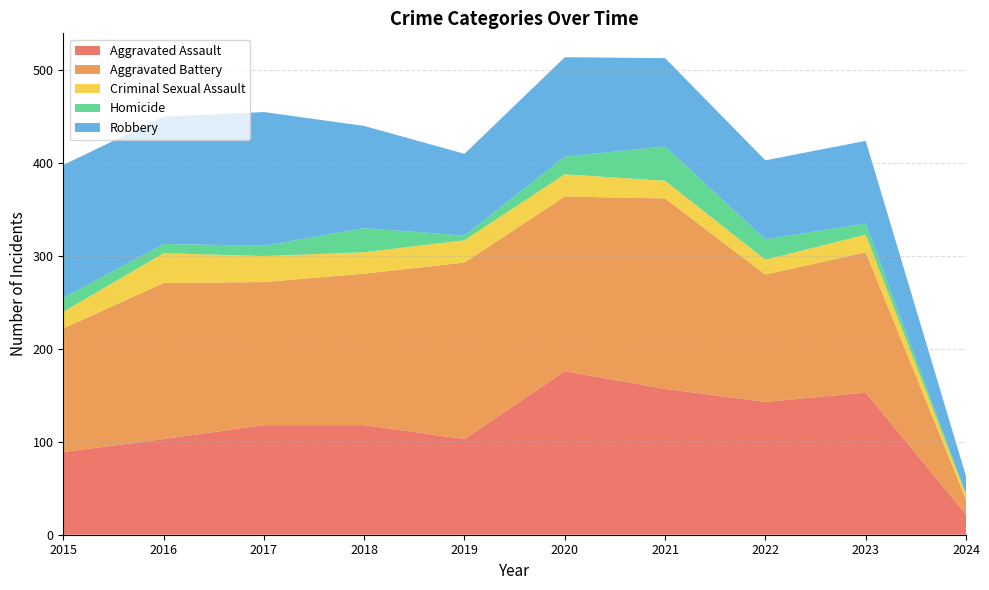

Reading left to right, what are all the values shown in this chart?

Aggravated Assault: 2015=89	2016=103	2017=118	2018=118	2019=103	2020=176	2021=157	2022=143	2023=153	2024=22
Aggravated Battery: 2015=133	2016=168	2017=154	2018=163	2019=190	2020=188	2021=205	2022=137	2023=151	2024=16
Criminal Sexual Assault: 2015=18	2016=32	2017=28	2018=23	2019=24	2020=24	2021=19	2022=16	2023=19	2024=5
Homicide: 2015=15	2016=10	2017=11	2018=26	2019=5	2020=19	2021=37	2022=22	2023=12	2024=1
Robbery: 2015=143	2016=137	2017=144	2018=110	2019=88	2020=107	2021=95	2022=85	2023=89	2024=19